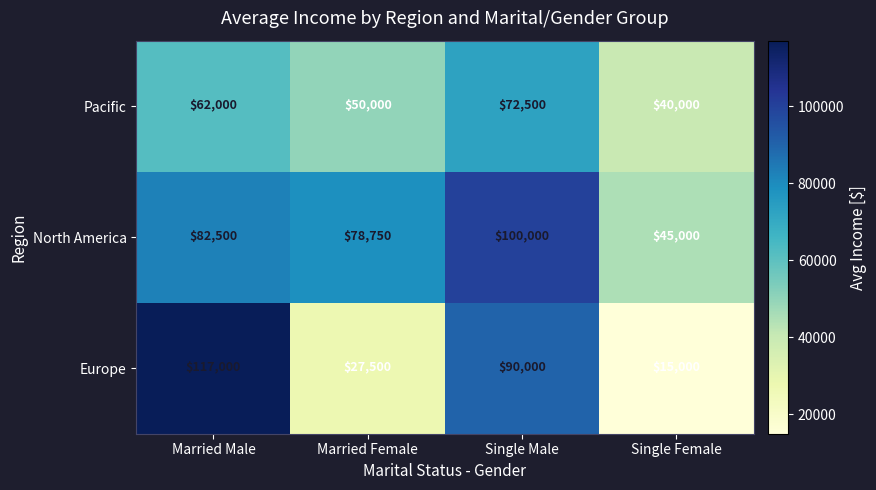

List the series in order of their overall mean, highest first.

North America, Europe, Pacific